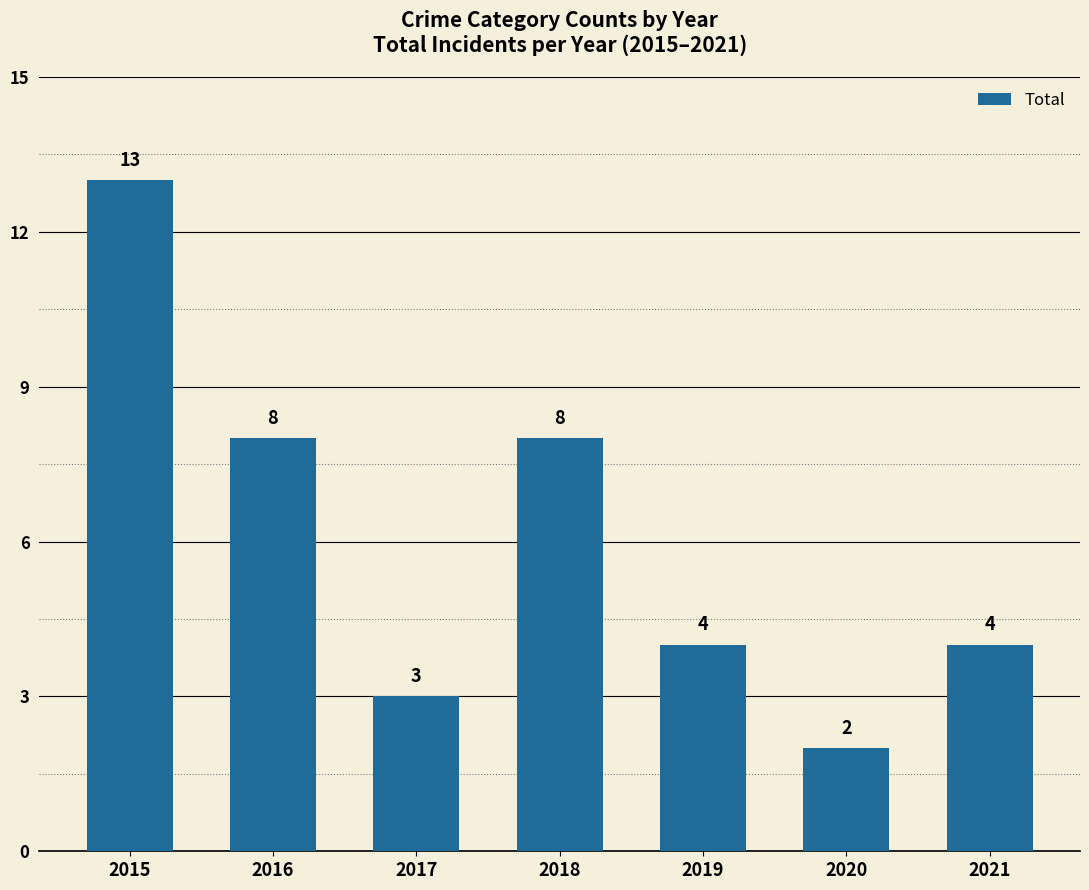

What is the value of the 1st bar from the left?

13